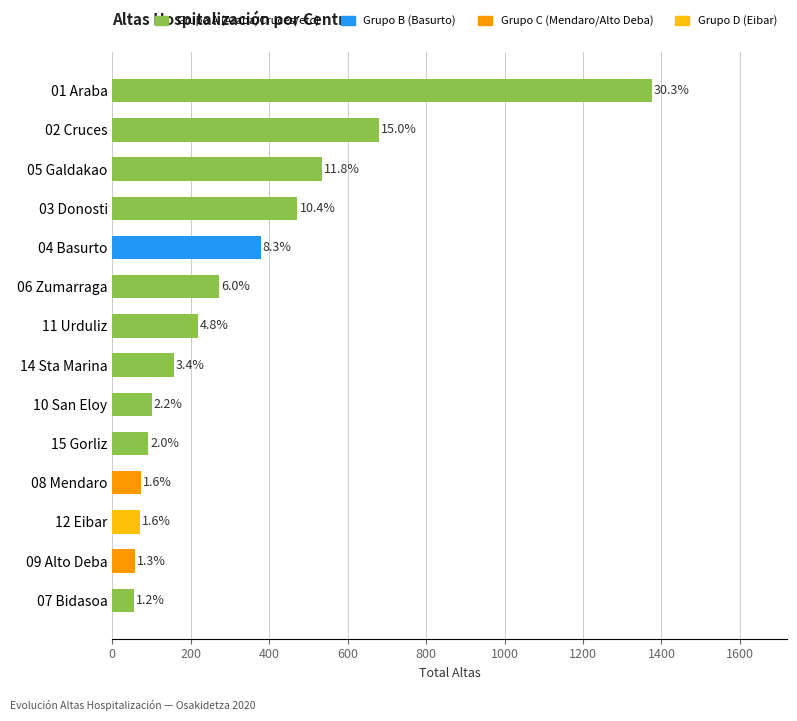

The value at 10 San Eloy is 145. True or false?

False